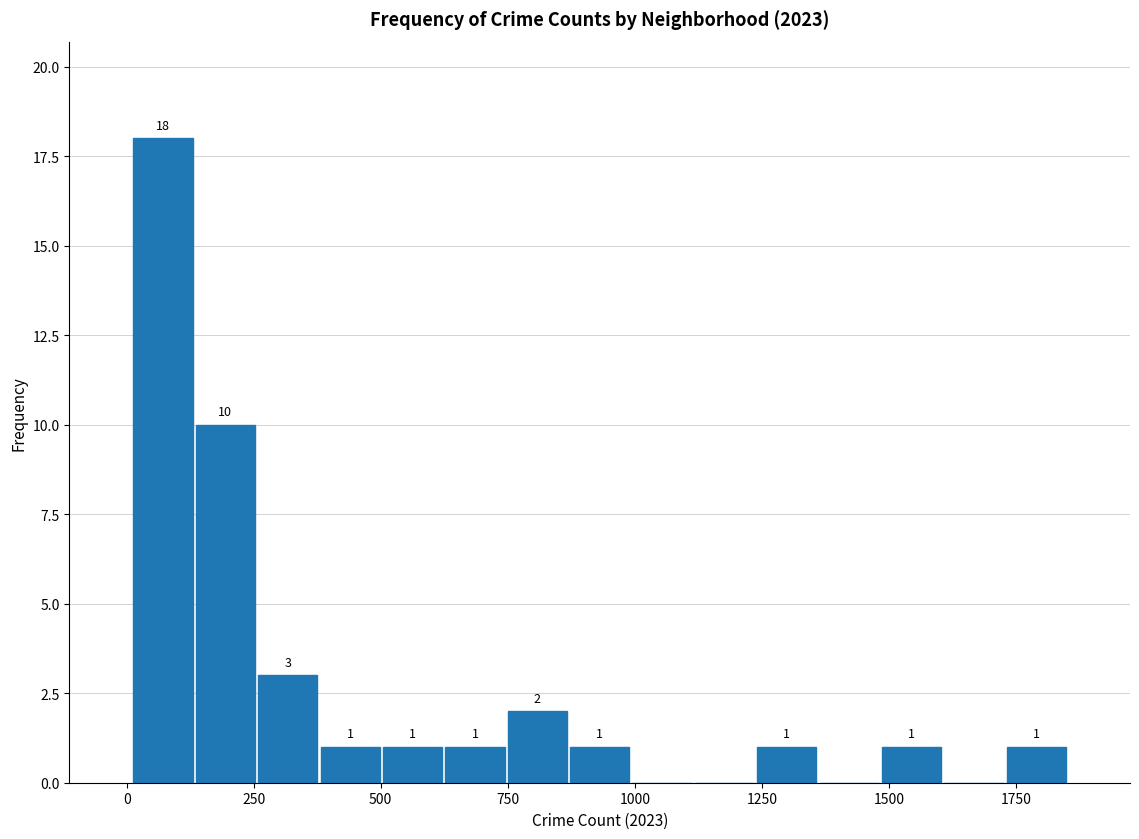

Read against the x-axis, roughly where is the centre of the tallest bar?

50